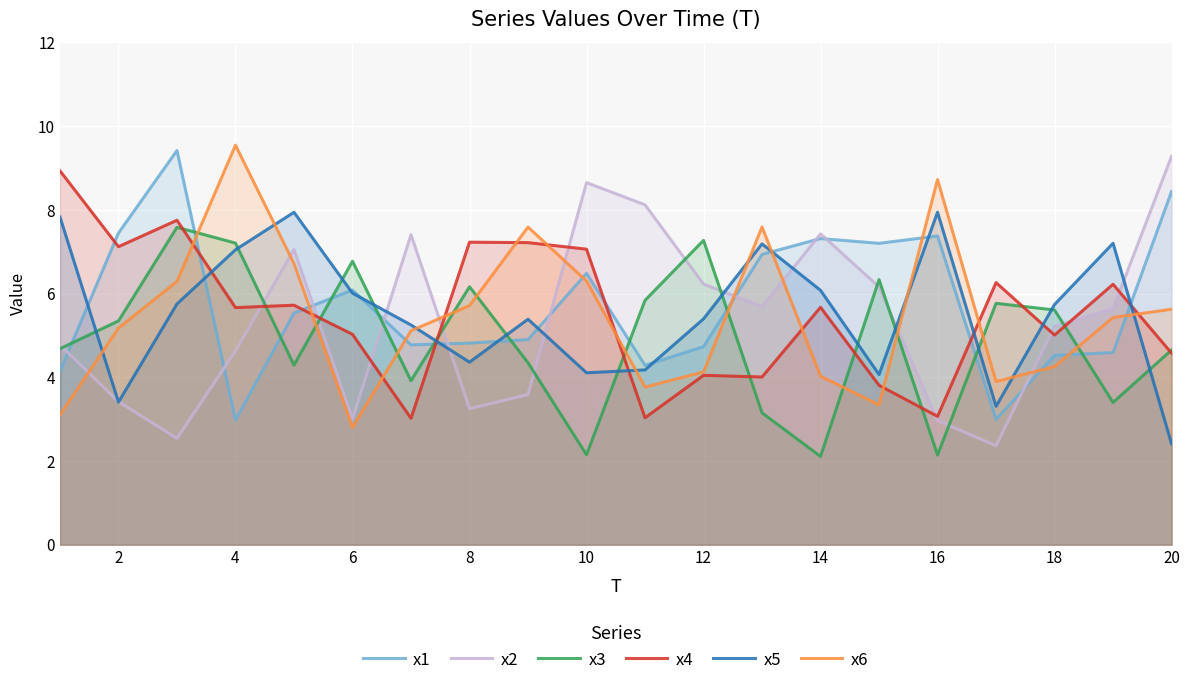

How many values in the x6 series exceed 5?

12